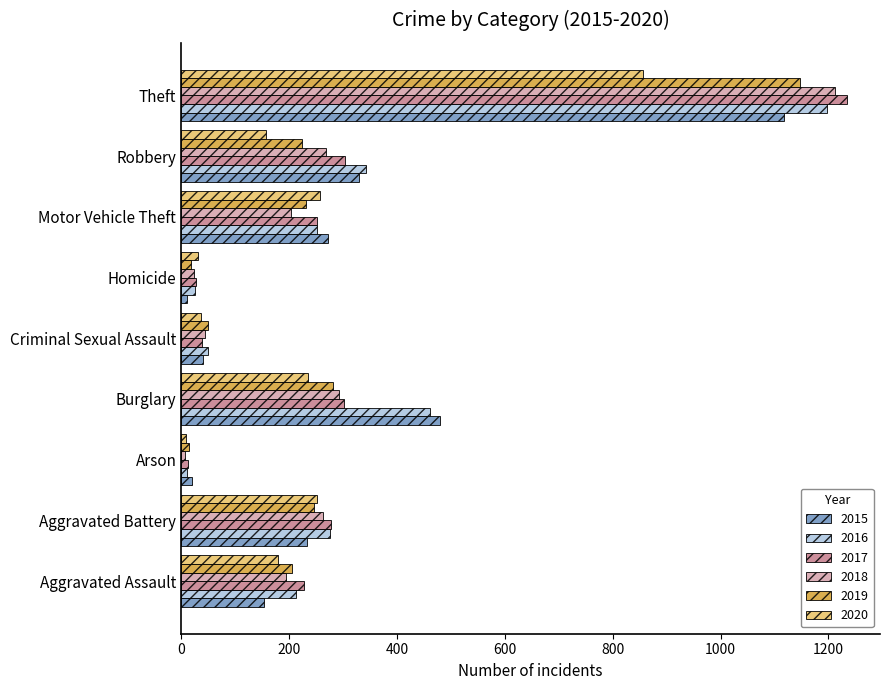

How many data points does each series have?

9